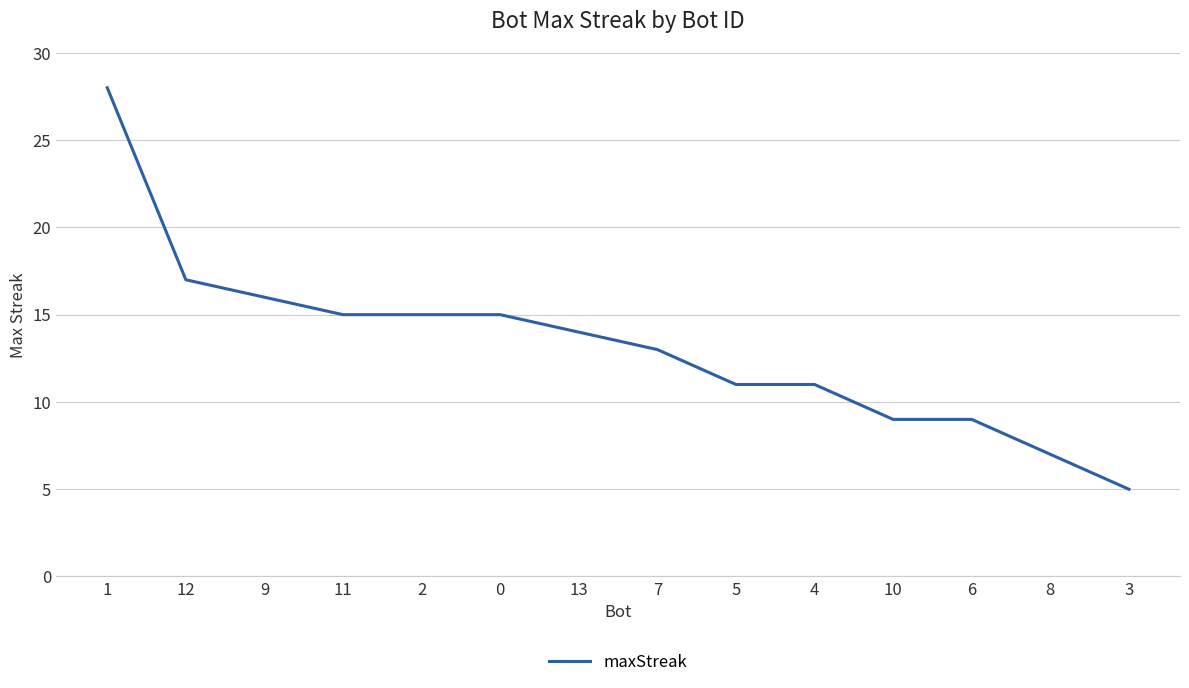

How many lines are shown in the chart?

1